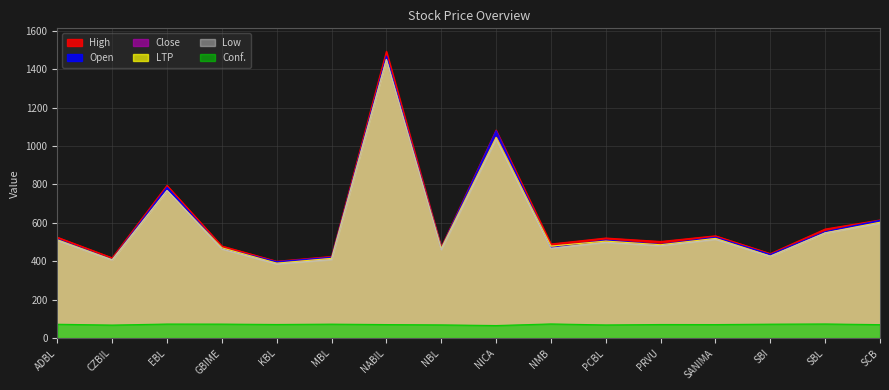

What is the minimum value for Close?

390.0